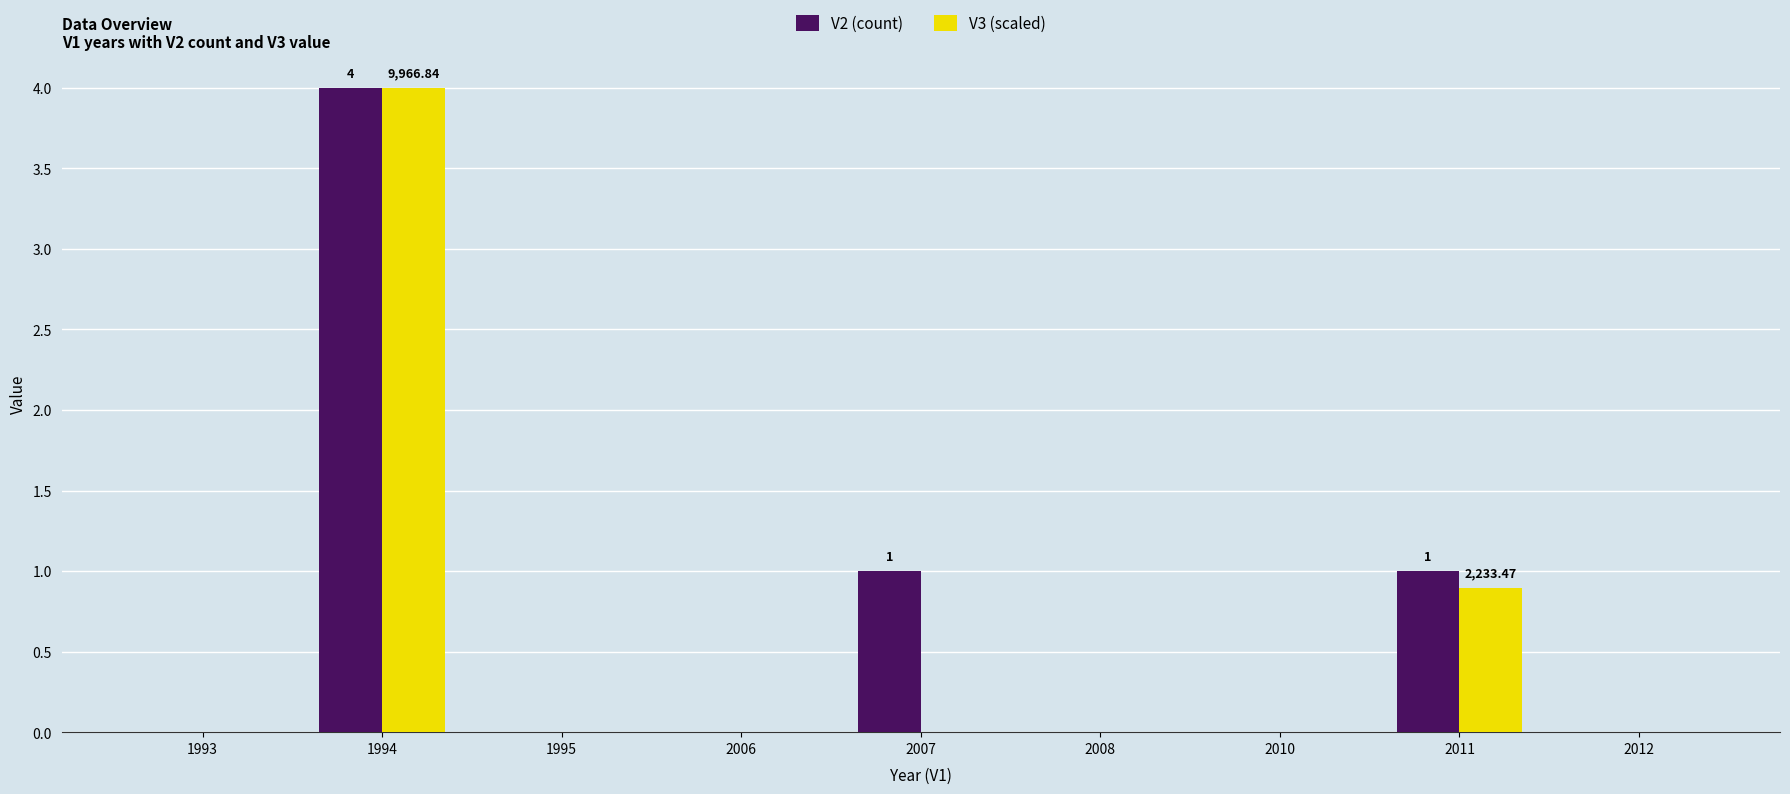

The V2 (count) series shows 1.0 at 2011. True or false?

True